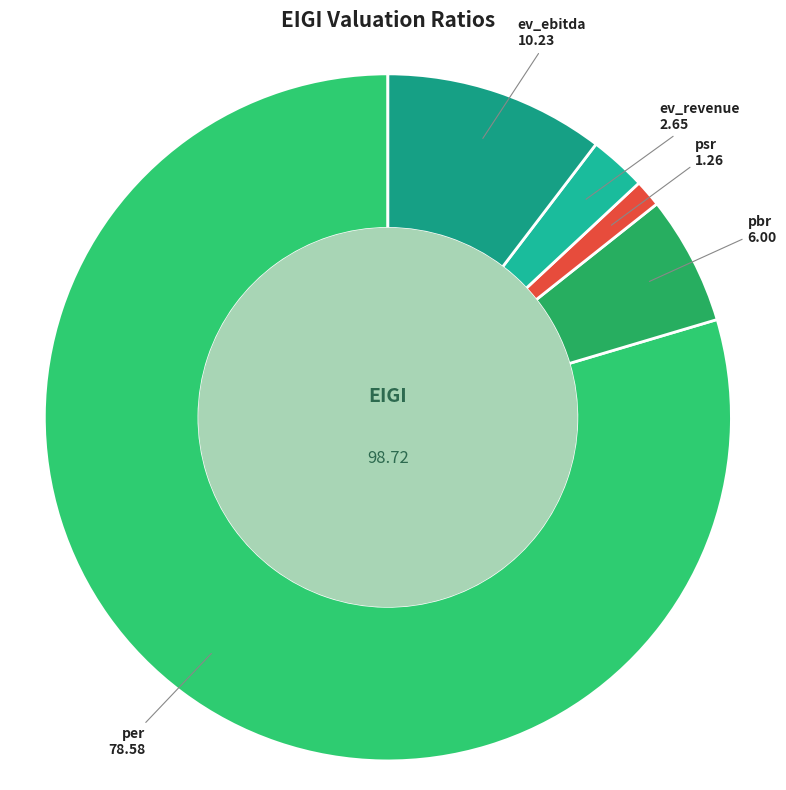

Which category has the smallest portion of the pie?

psr